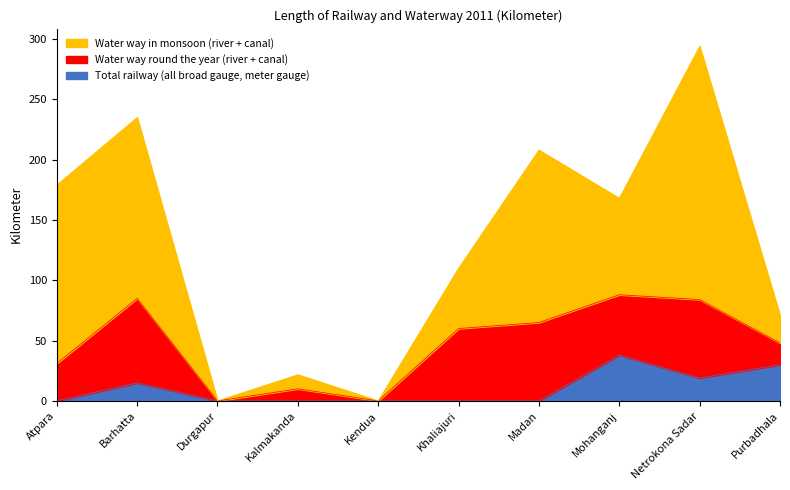

How many times do Water way in monsoon (river + canal) and Total railway (all broad gauge, meter gauge) cross each other?

1